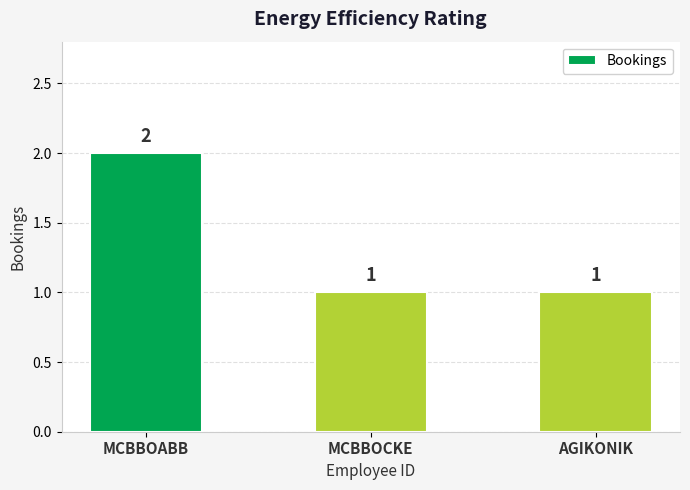

True or false: the data shows 2 at MCBBOABB.

True